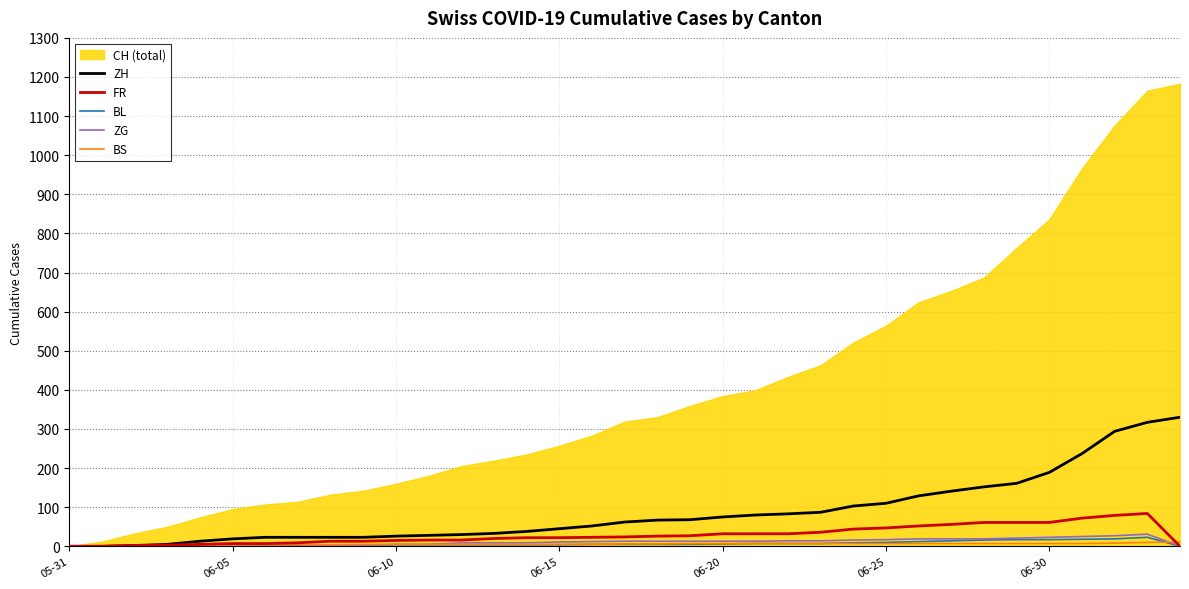

How many lines are shown in the chart?

5